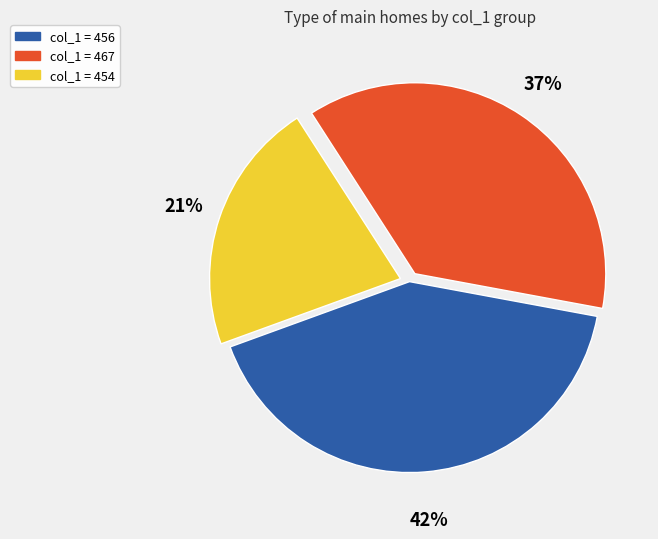

To the nearest percent, what is the average slice percentage?

33%